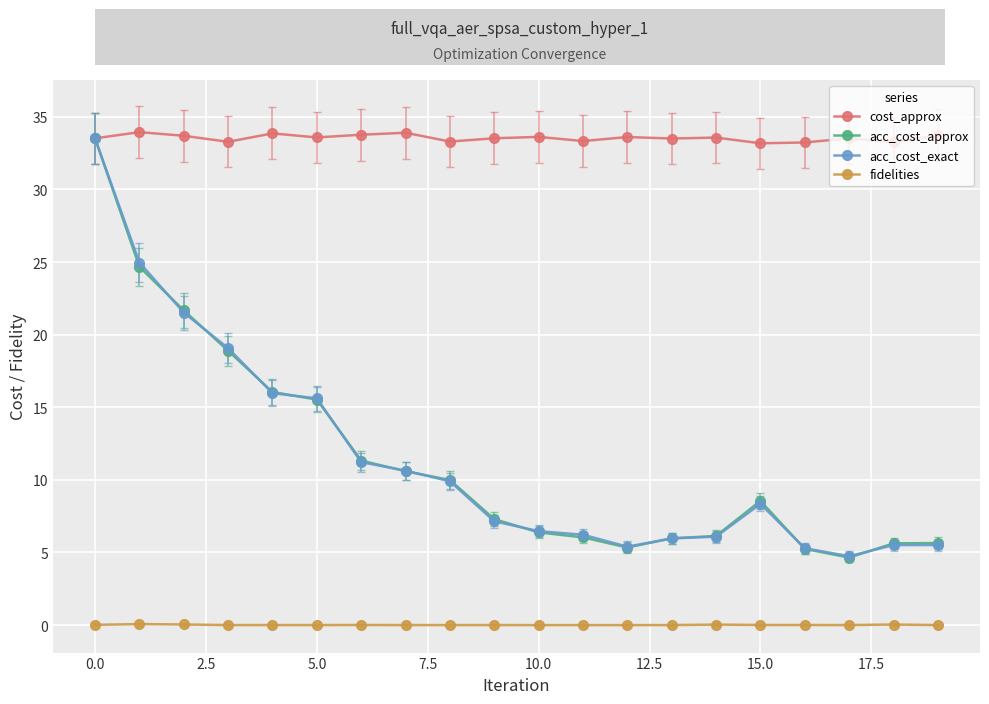

What is the value of the acc_cost_exact point at the 18th from the left?

4.7